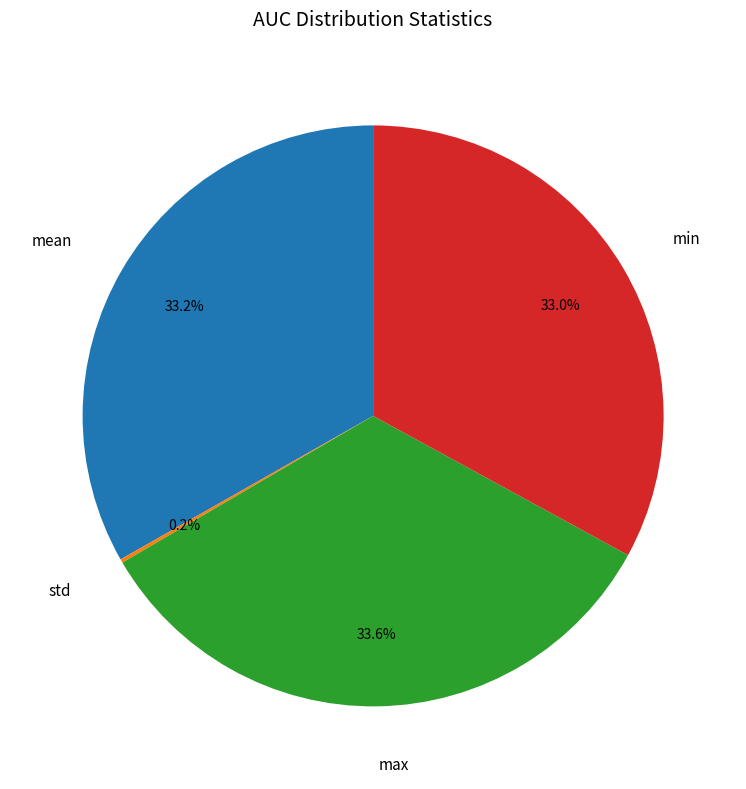

Does max account for over 50% of the chart?

No